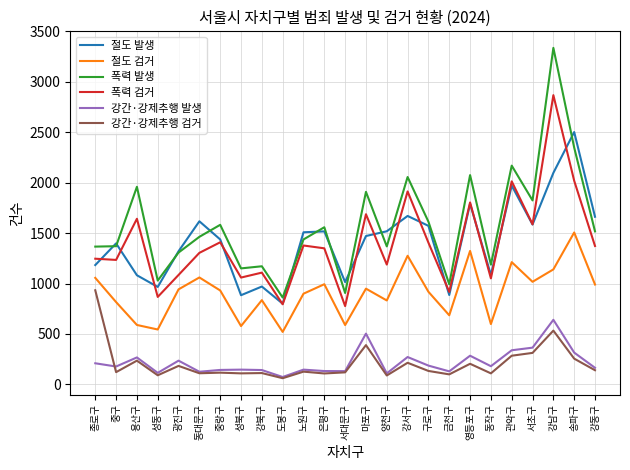

True or false: 절도 검거 and 강간·강제추행 검거 intersect in this chart.

False